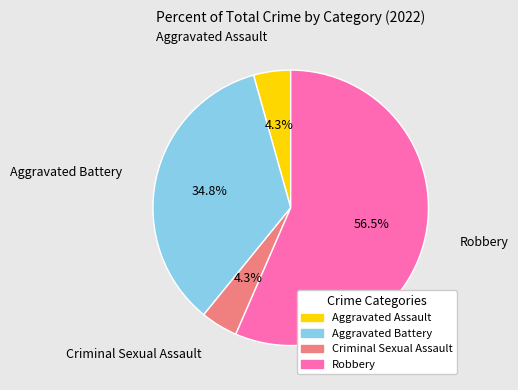

To the nearest percent, what is the average slice percentage?

25%